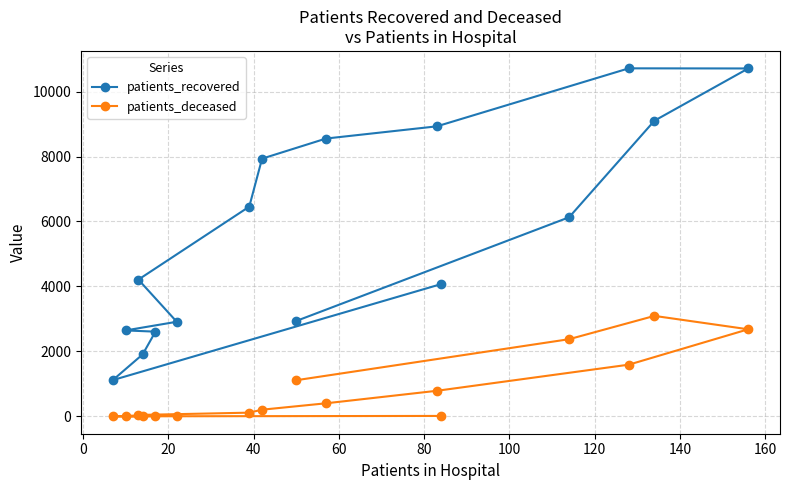

True or false: patients_deceased and patients_recovered intersect in this chart.

False